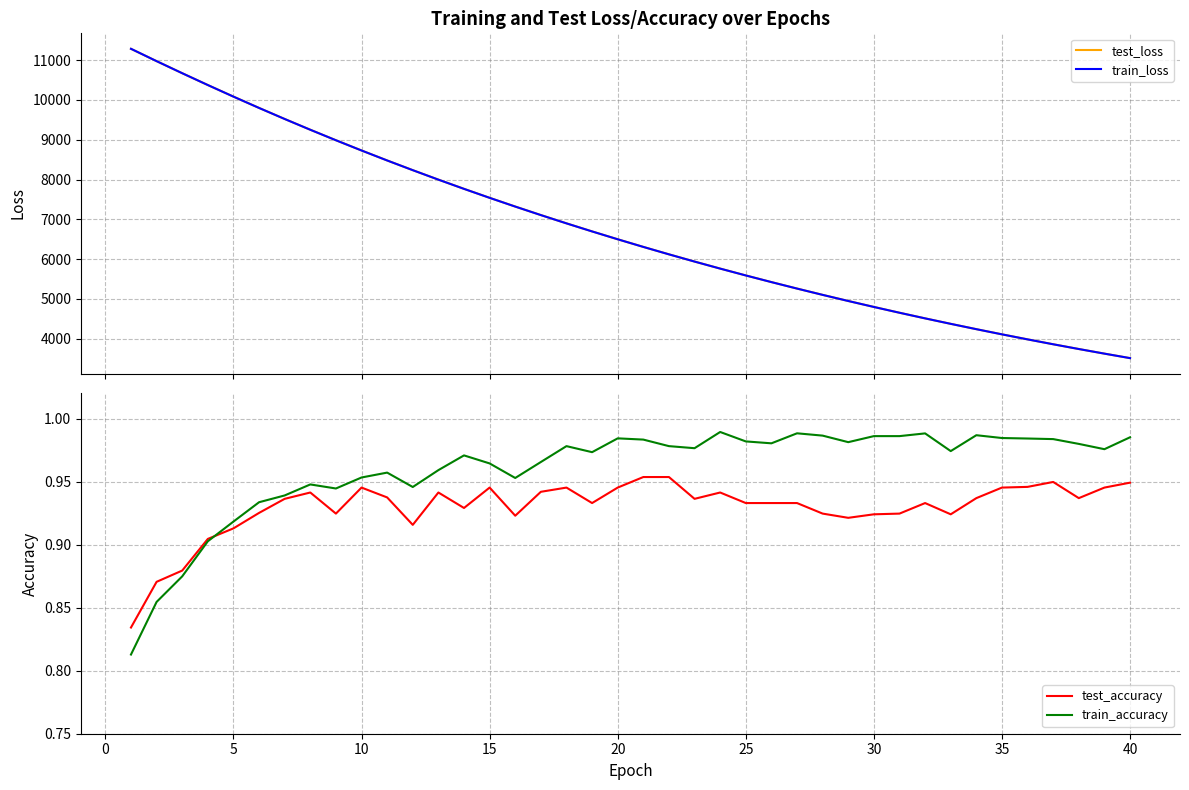

True or false: train_accuracy and train_loss intersect in this chart.

False